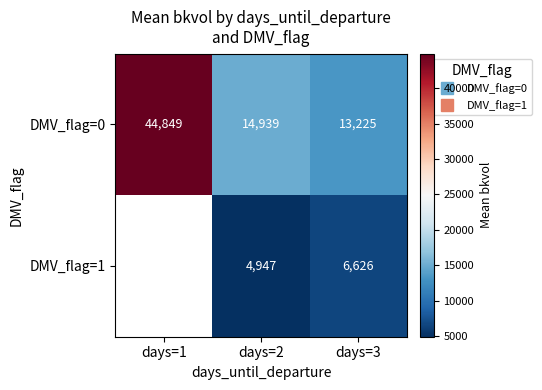

List the series in order of their peak value, highest first.

DMV_flag=0, DMV_flag=1